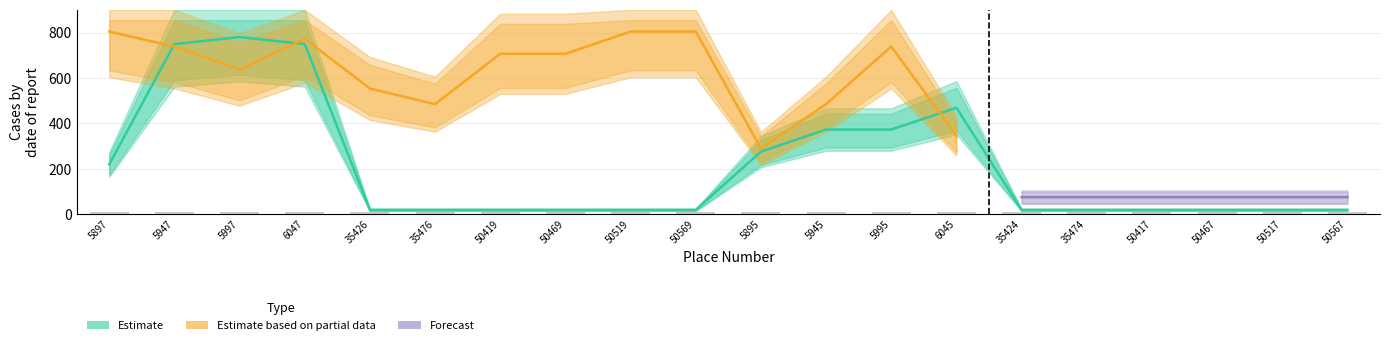

What position from the right is 35474?

5